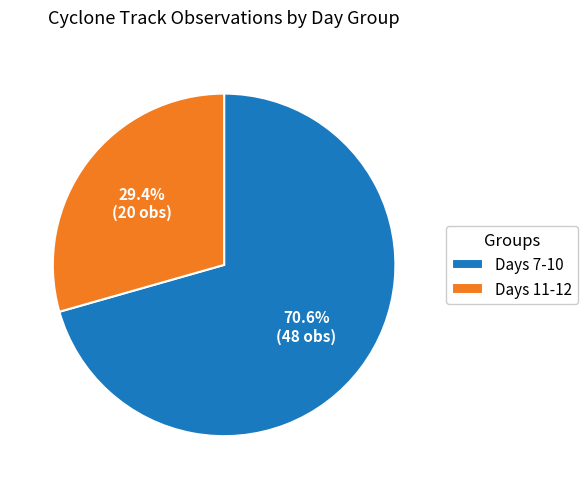

Combined, what portion of the pie is Days 11-12 and Days 7-10?

100.0%